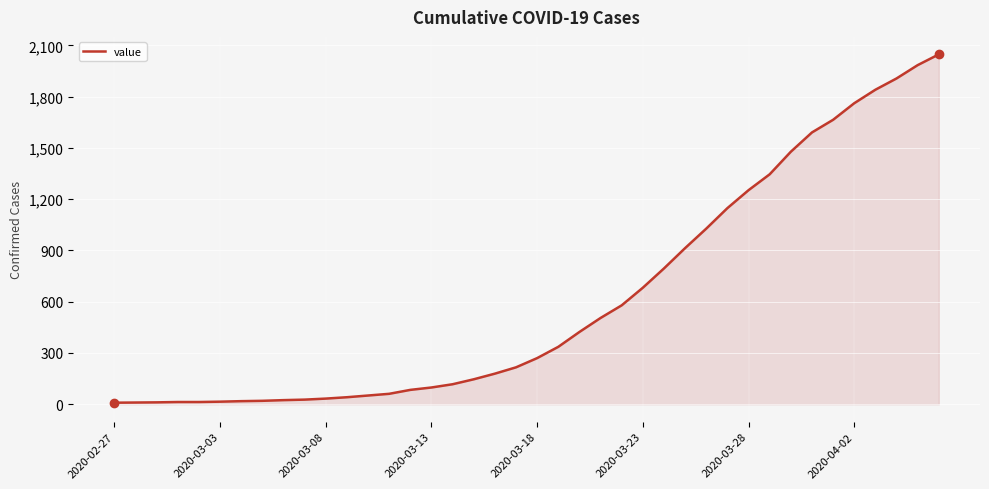

How many lines are shown in the chart?

1